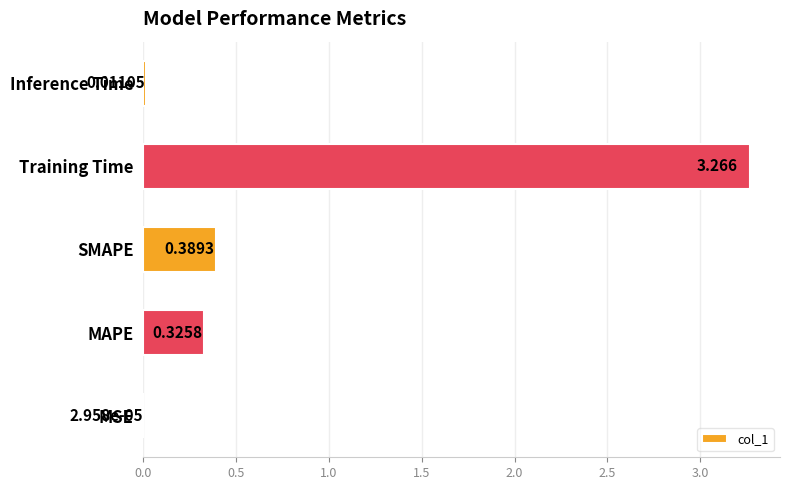

Between Inference Time and MSE, which is larger?

Inference Time